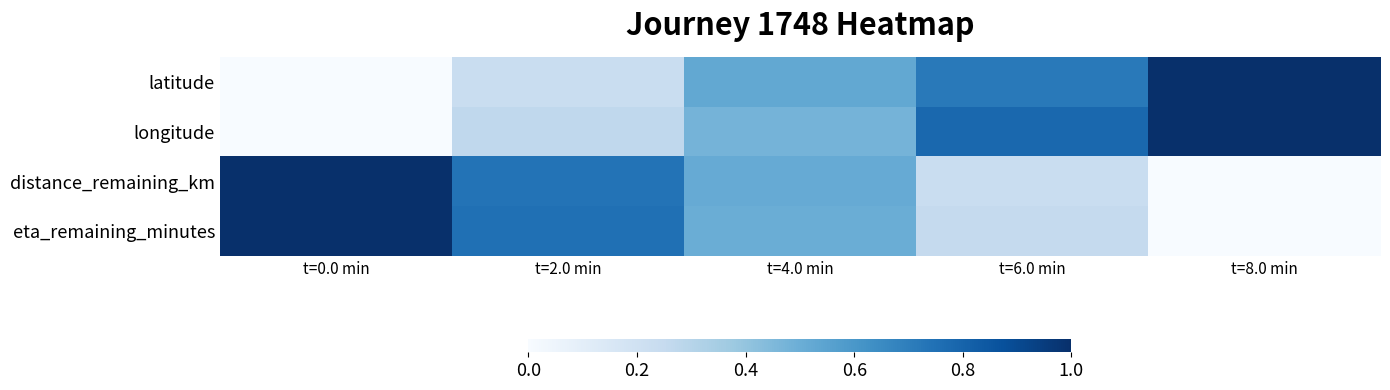

What is the total value across all series at t=8.0 min?

2.0